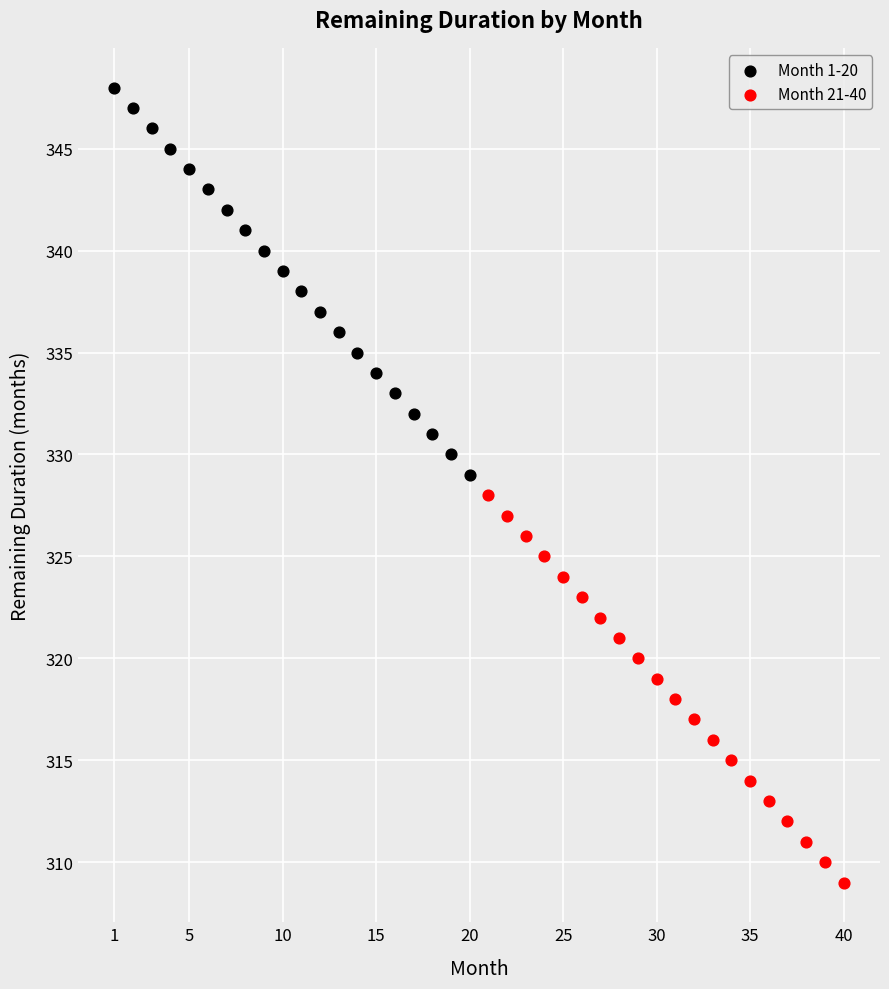

Which series reaches the maximum Y coordinate?

Month 1-20